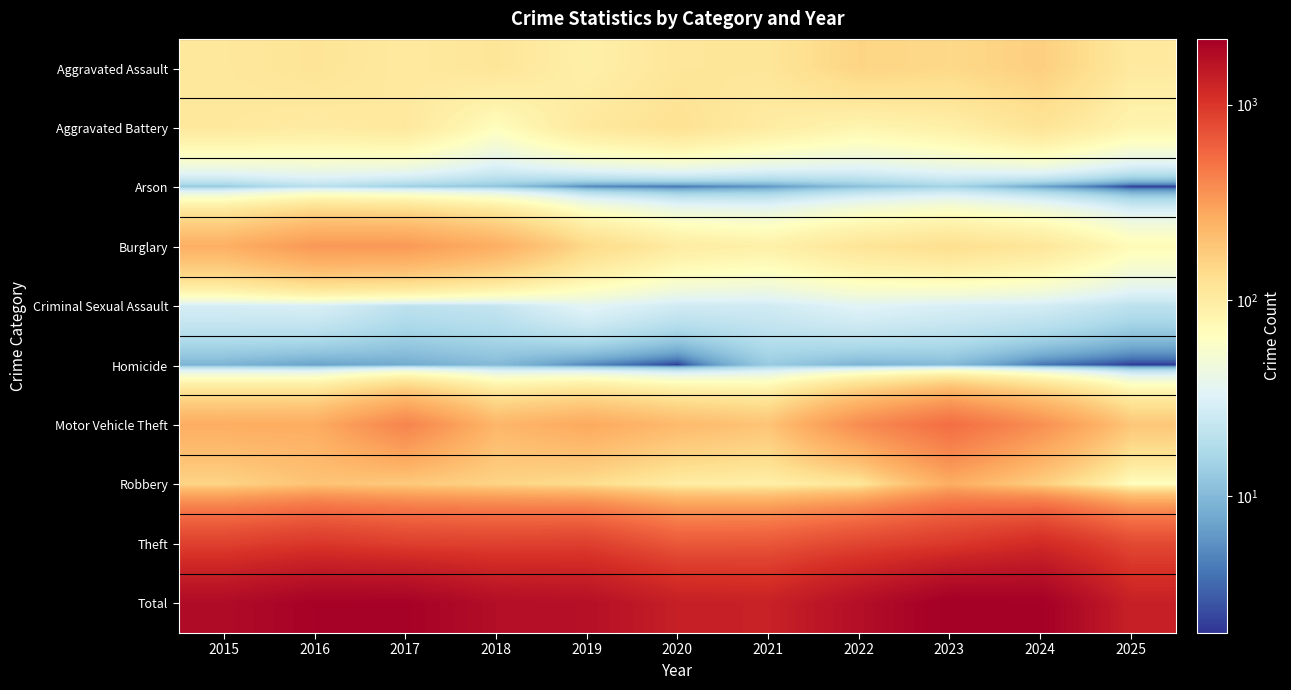

What is the total value across all series at 2018?

3476